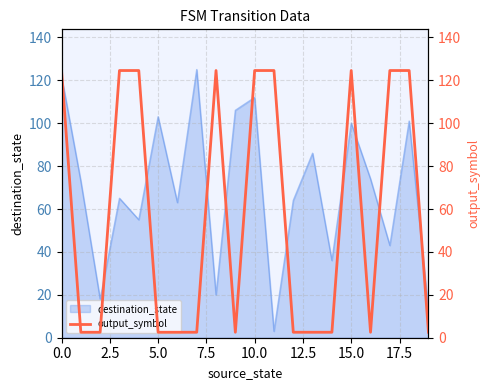

The destination_state series shows 122 at 0.0. True or false?

True